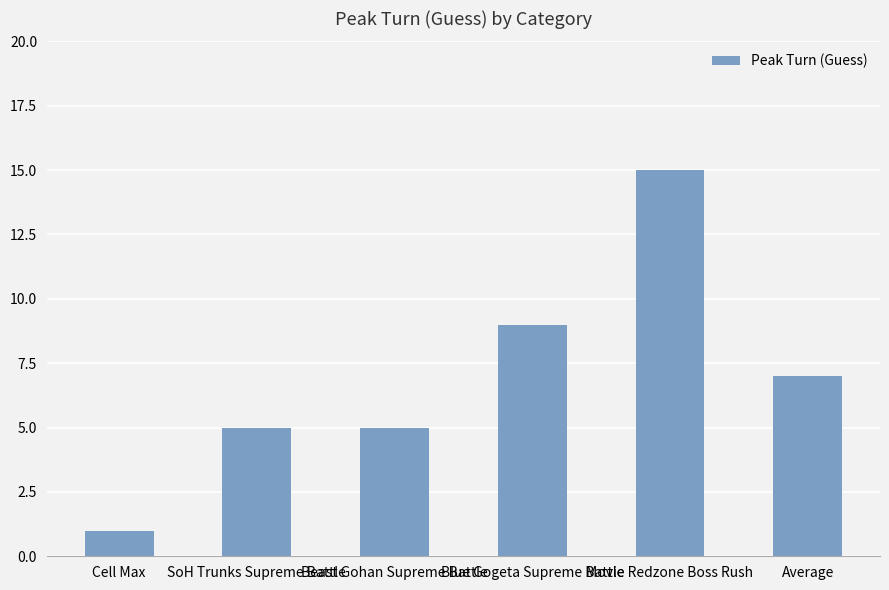

What is the label of the 2nd bar from the left?

SoH Trunks Supreme Battle